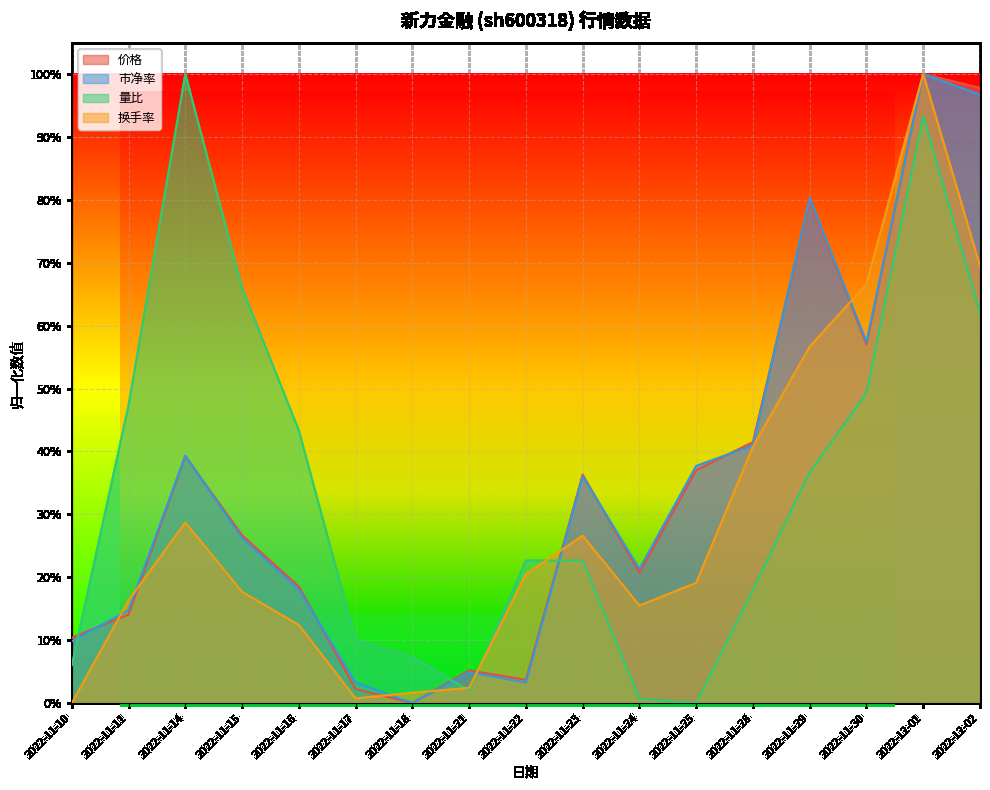

Is it true that 价格 equals 0.1 at 2022-11-11?

False